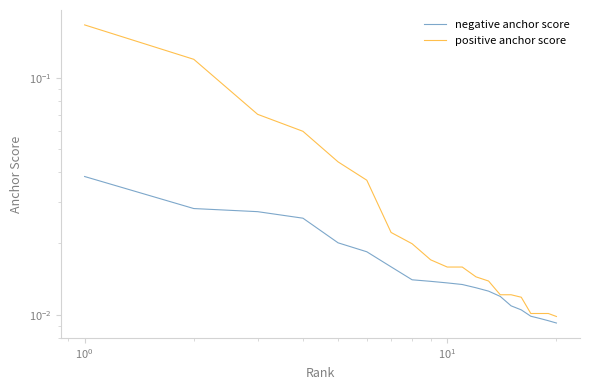

What is the sum of all negative anchor score values?

0.3